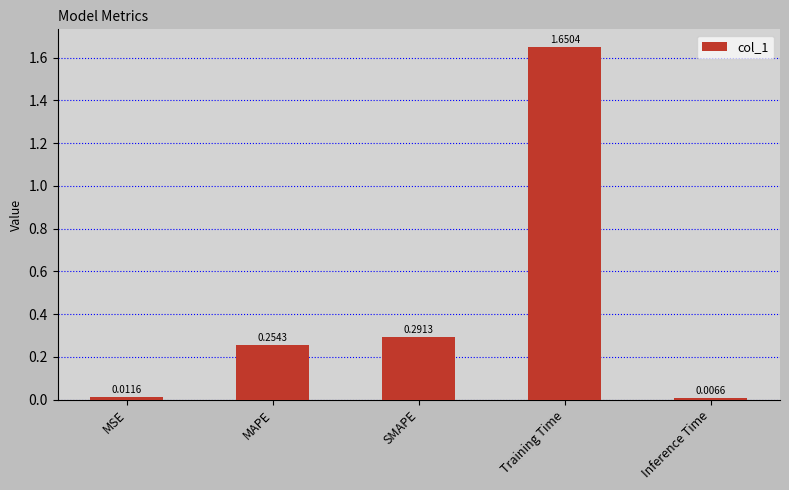

Which has a higher value, Inference Time or SMAPE?

SMAPE